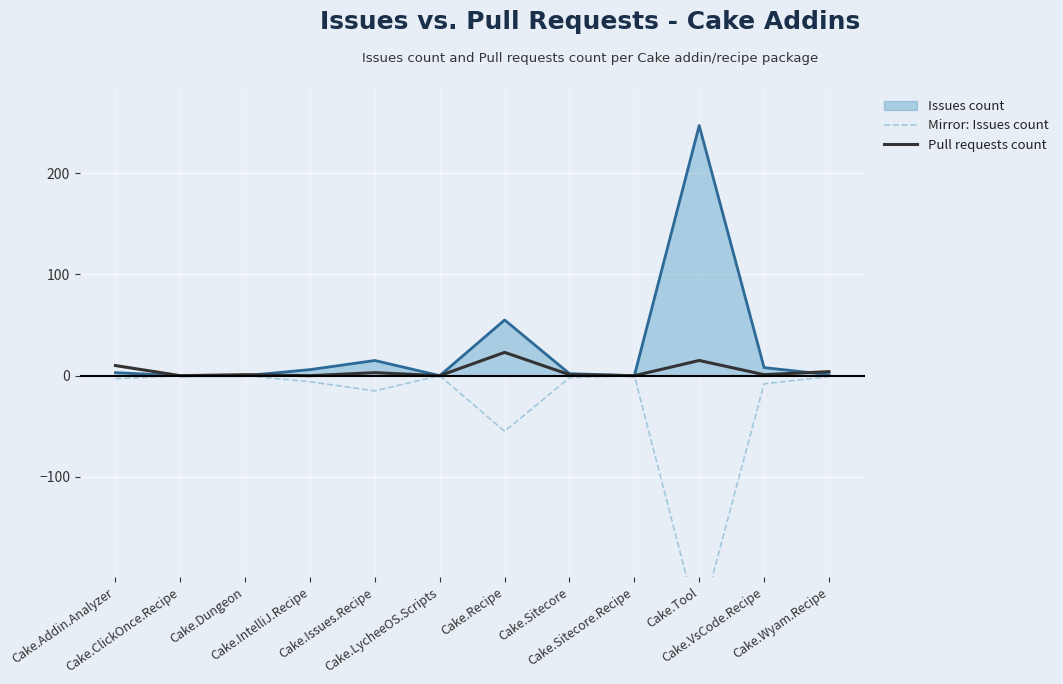

What is the minimum value shown in the chart?

-247